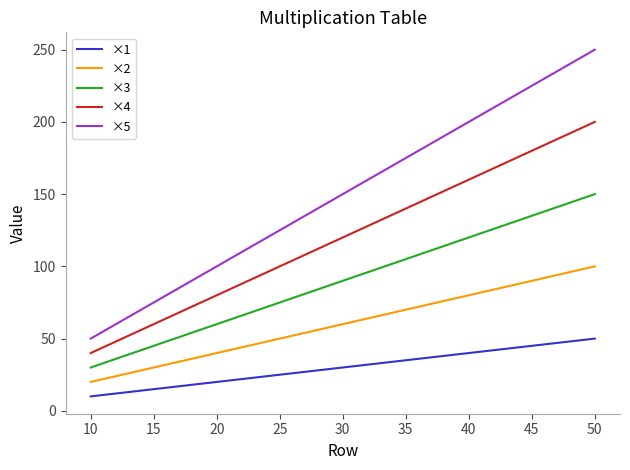

Reading right to left, what are all the values shown in this chart?

×1: 50	40	30	20	10
×2: 100	80	60	40	20
×3: 150	120	90	60	30
×4: 200	160	120	80	40
×5: 250	200	150	100	50